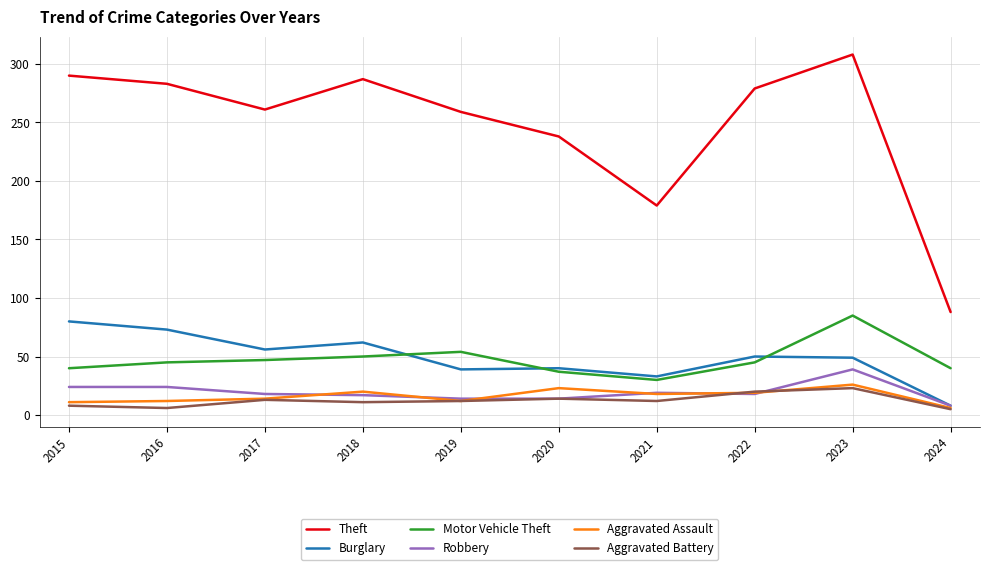

What is the maximum value shown in the chart?

308